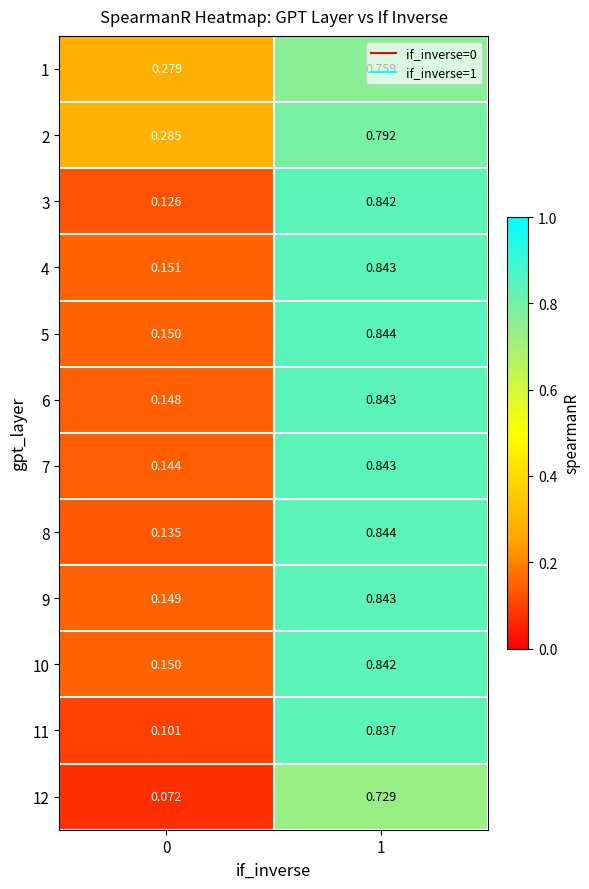

Between 1 and 0, which is larger?

1